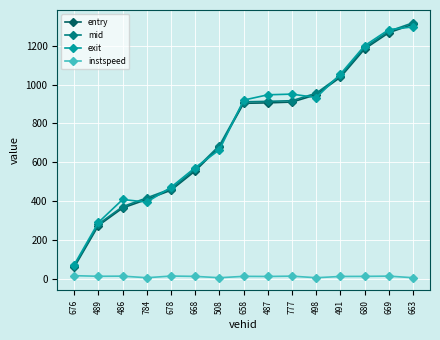

True or false: instspeed and mid cross at least once.

False